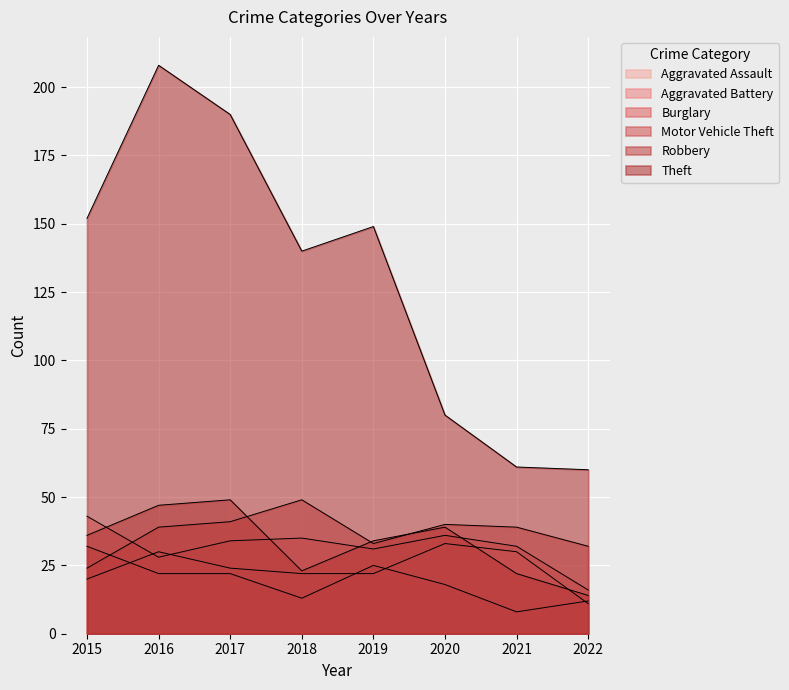

True or false: Robbery has a value of 36 at 2015.

True